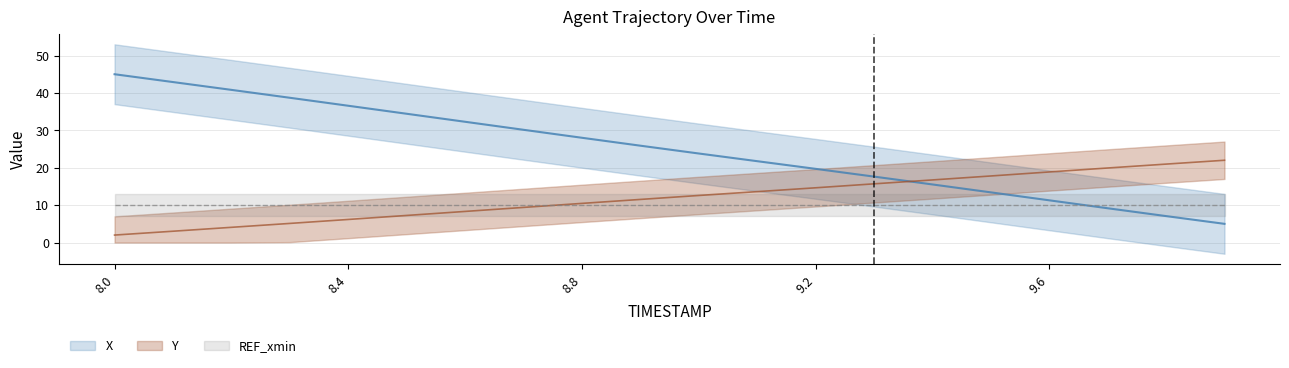

What is the label of the 2nd point from the left?

8.1